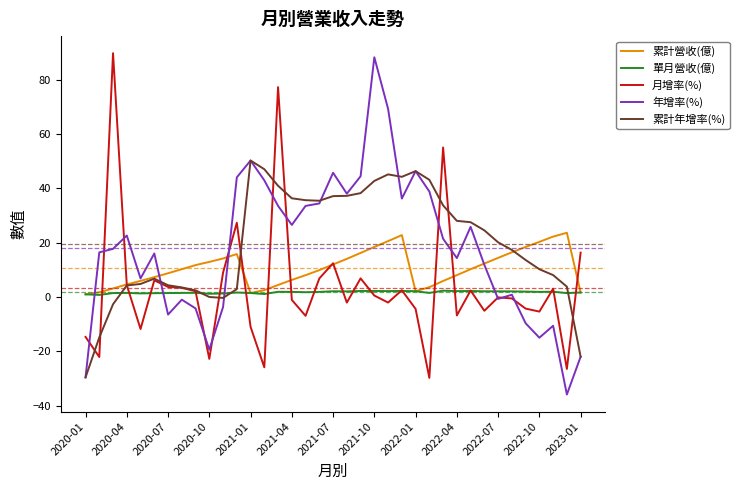

After their last crossing, which series has the higher values: 月增率(%) or 年增率(%)?

月增率(%)